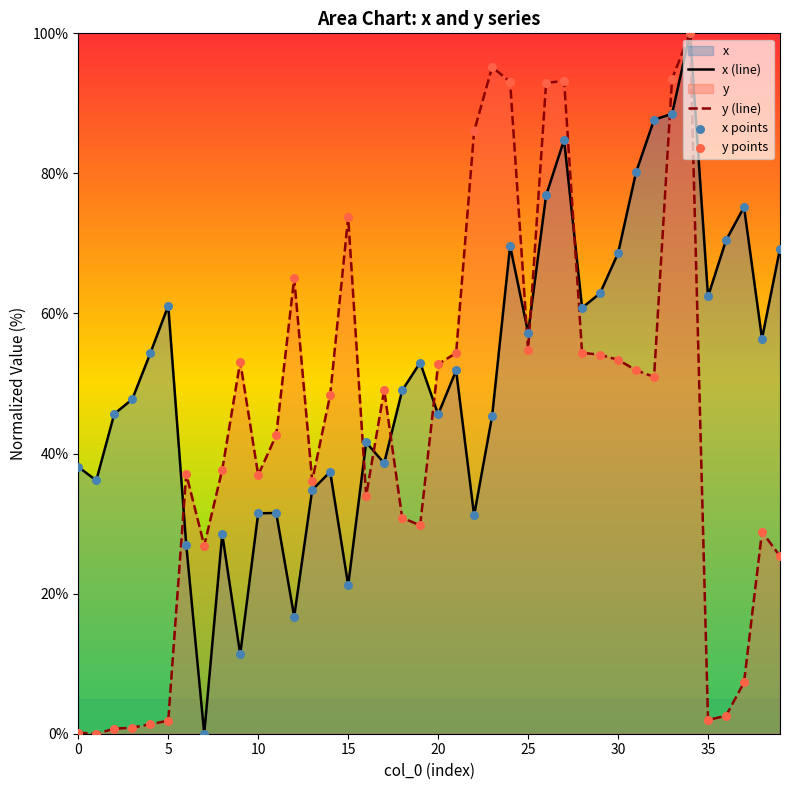

Which series has the largest total across all categories?

x (line)